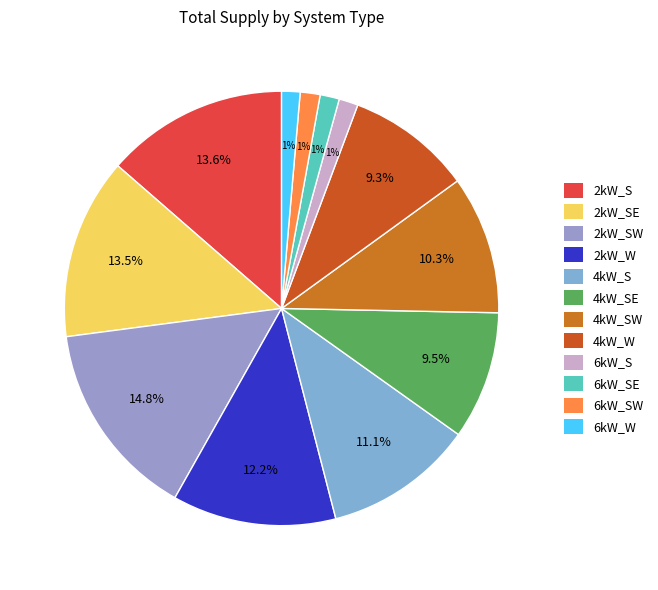

Combined, do 4kW_S and 6kW_SW account for over 50%?

No